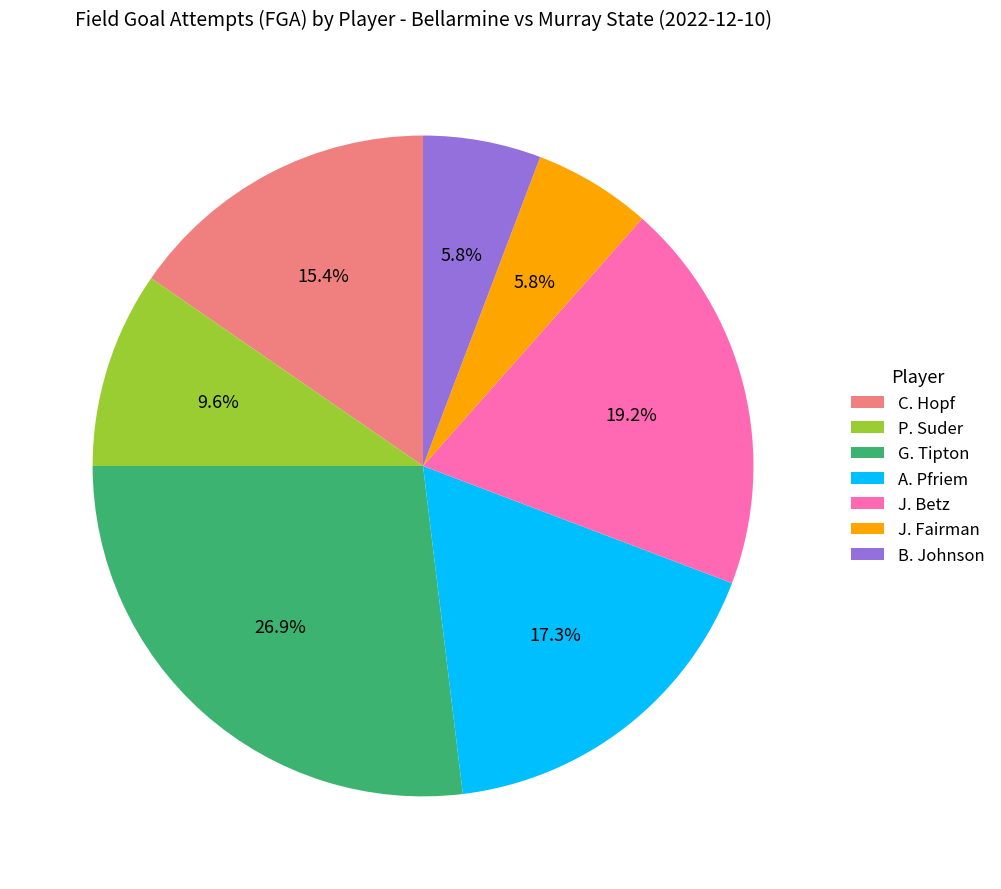

What is the largest slice in the pie chart?

G. Tipton